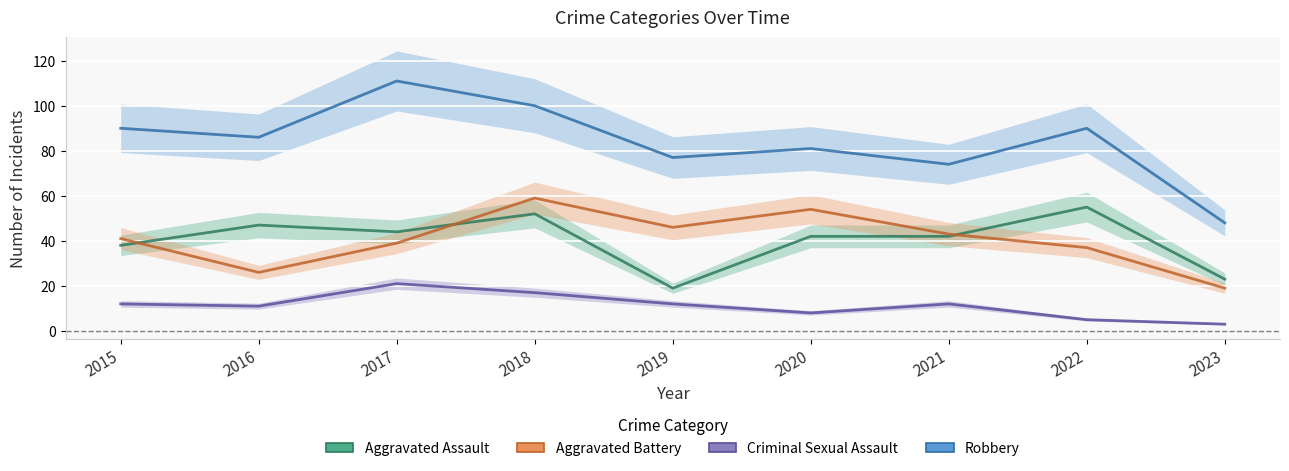

List the labels in order of Criminal Sexual Assault value, largest first.

2017, 2018, 2015, 2019, 2021, 2016, 2020, 2022, 2023